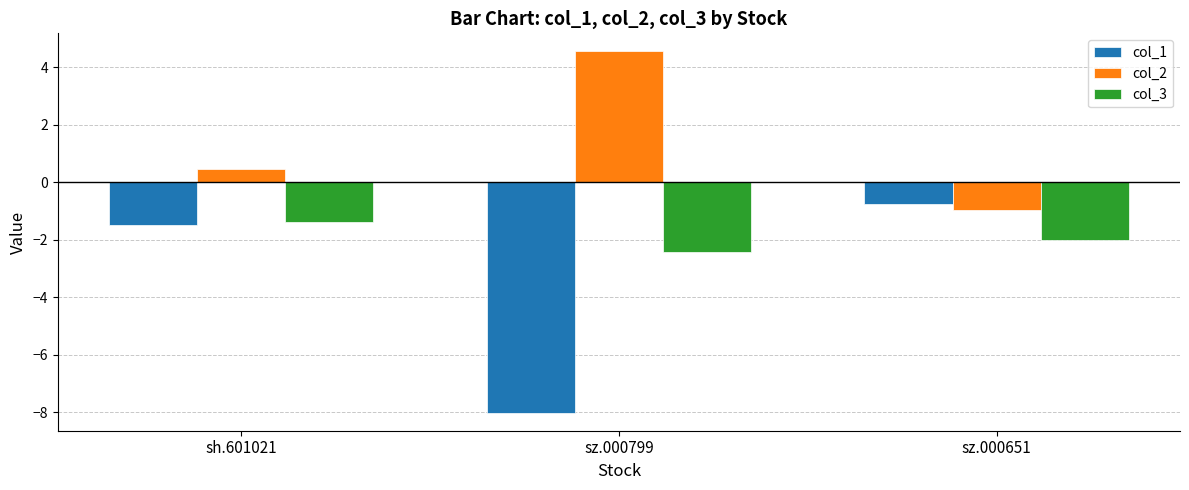

Which series has the widest spread of values?

col_1